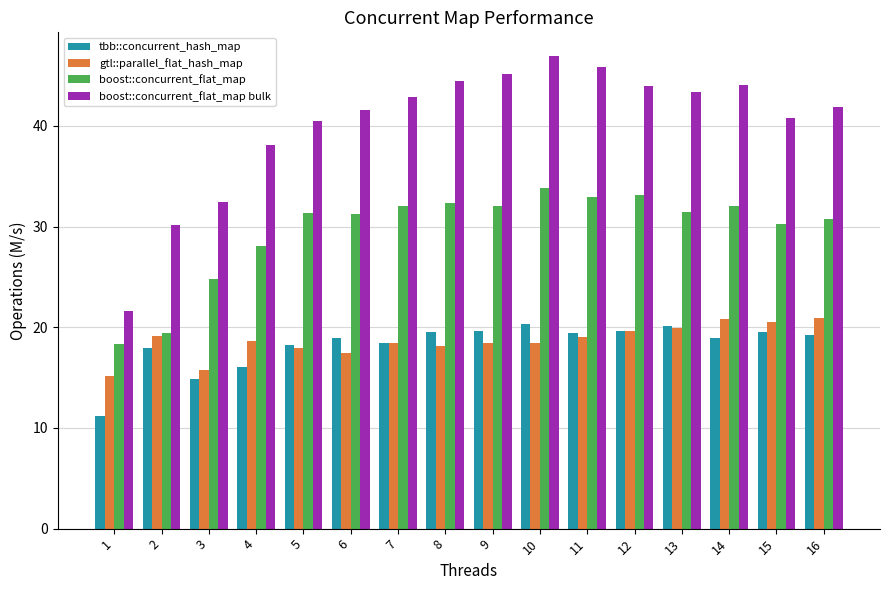

Are the bars grouped side by side (vs. stacked)?

Yes